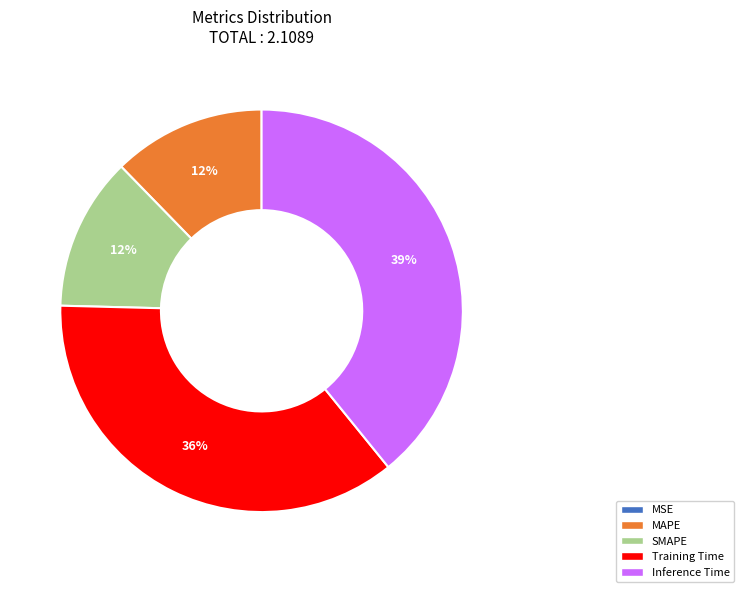

Combined, do Training Time and MAPE account for over 50%?

No